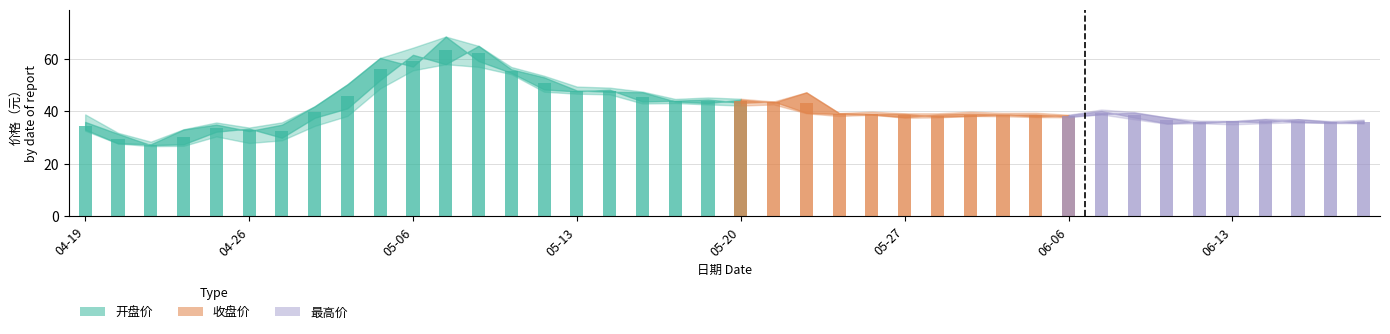

List the labels in order of 收盘价 value, smallest first.

2022-04-21, 2022-04-20, 2022-04-26, 2022-04-22, 2022-04-19, 2022-04-27, 2022-04-25, 2022-06-09, 2022-06-16, 2022-06-15, 2022-06-10, 2022-06-13, 2022-06-17, 2022-06-14, 2022-06-08, 2022-05-27, 2022-06-02, 2022-06-06, 2022-05-30, 2022-05-26, 2022-06-01, 2022-05-25, 2022-05-31, 2022-05-24, 2022-06-07, 2022-04-28, 2022-05-20, 2022-05-17, 2022-05-23, 2022-05-18, 2022-05-19, 2022-05-13, 2022-05-16, 2022-05-12, 2022-04-29, 2022-05-11, 2022-05-06, 2022-05-10, 2022-05-05, 2022-05-09